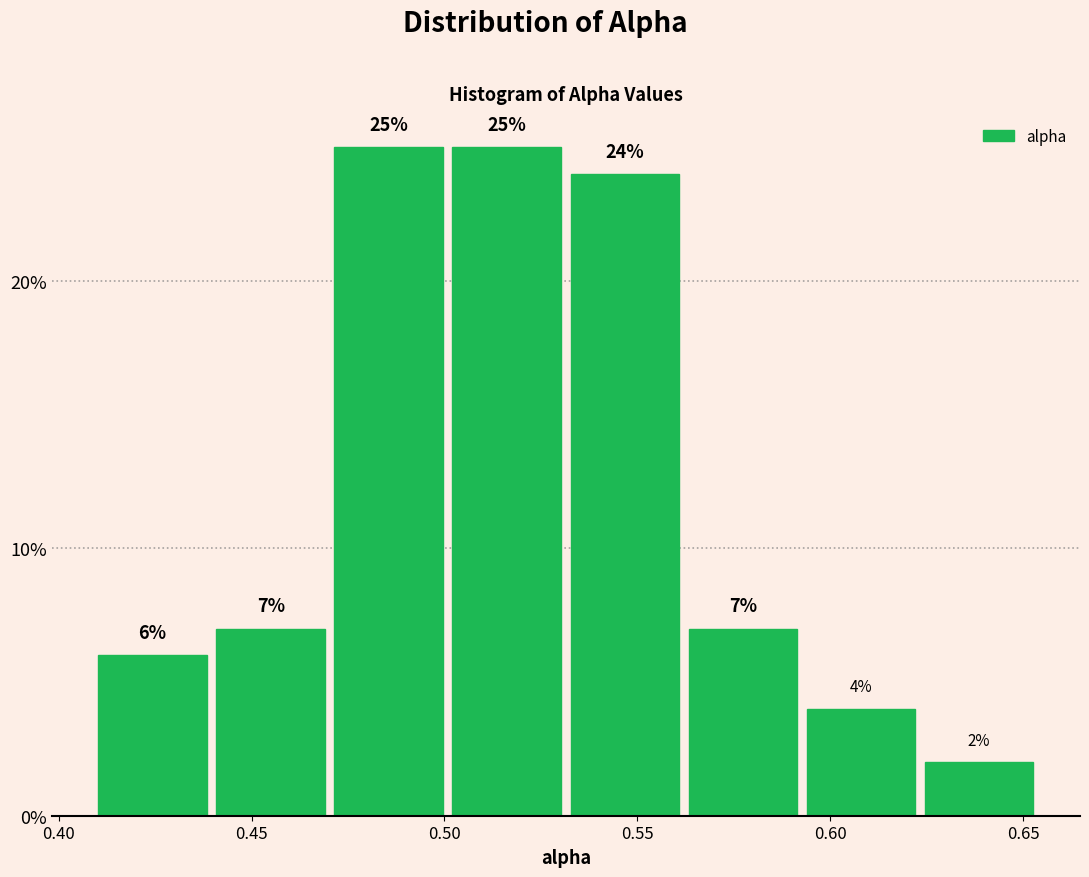

What is the height of the bar covering 0.560 to 0.595 on the x-axis? The bar edges are not printed on the chart, so give them approximately, as read against the axis.

7